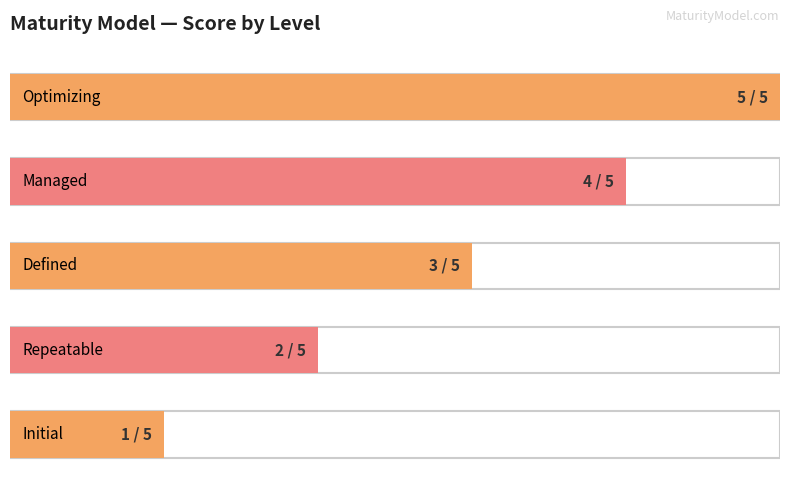

Reading left to right, extract all data points from this chart.

Initial=1	Repeatable=2	Defined=3	Managed=4	Optimizing=5